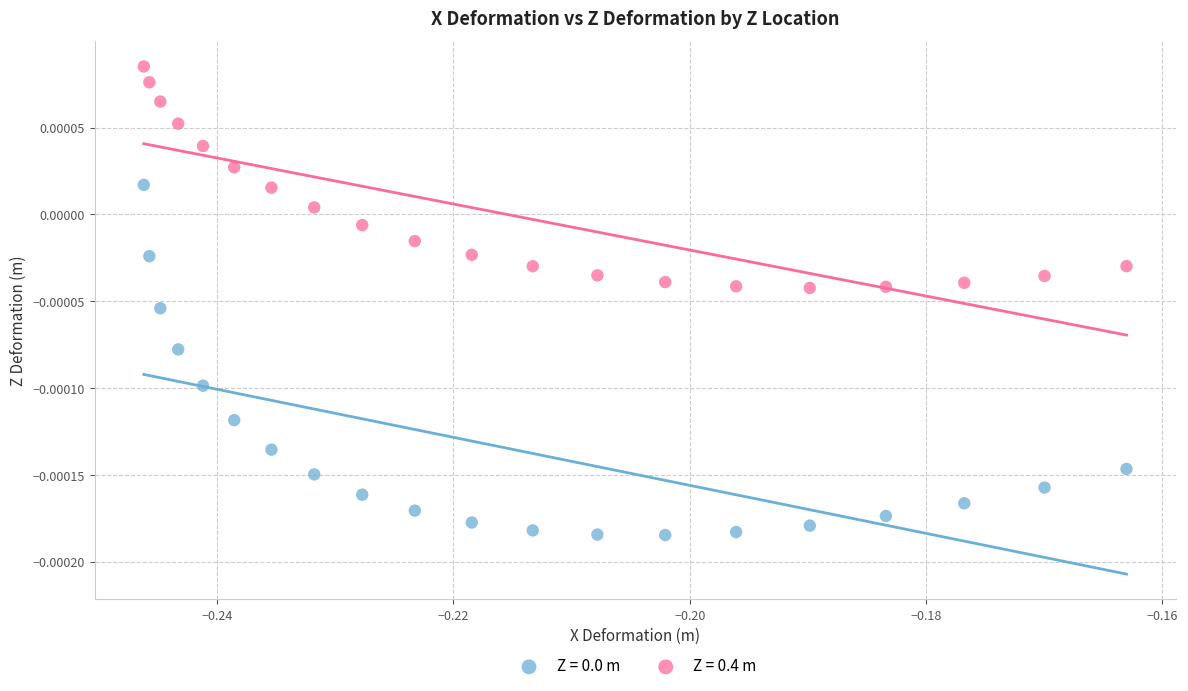

Which series contains the highest Y value?

Z = 0.4 m